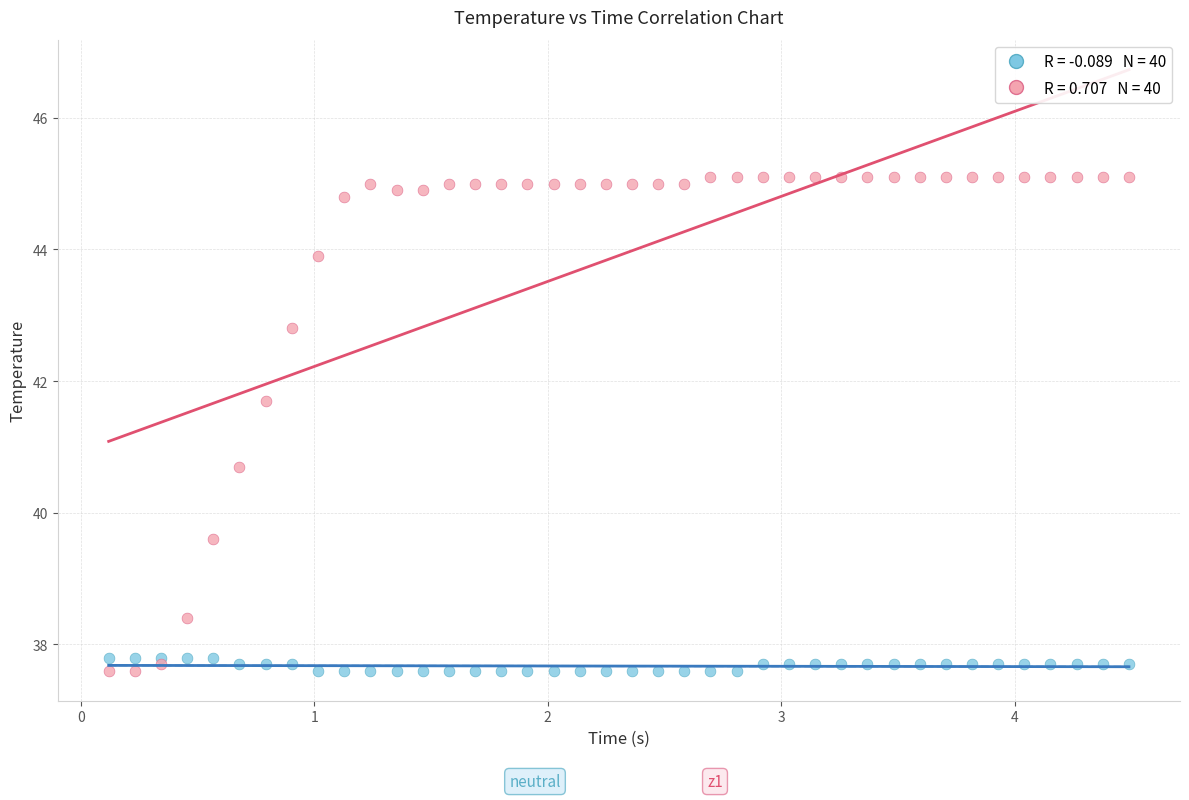

Across all series, what Y value is closest to 41?

40.7